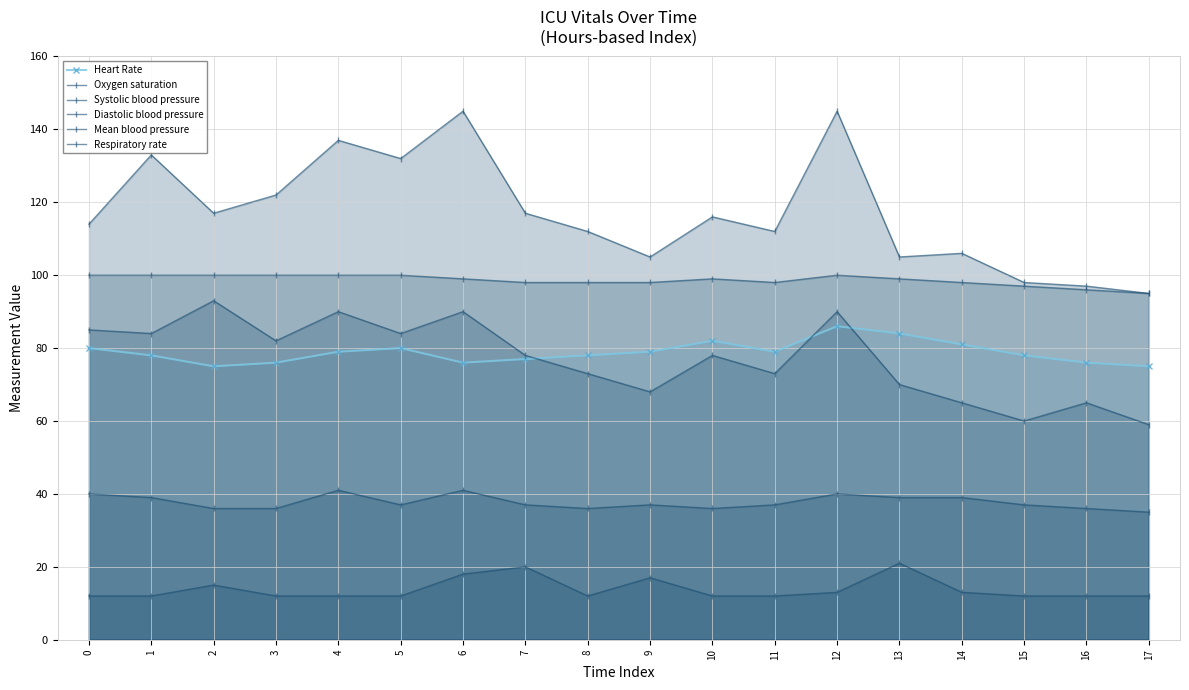

List the labels in order of Systolic blood pressure value, largest first.

6, 12, 4, 1, 5, 3, 2, 7, 10, 0, 8, 11, 14, 9, 13, 15, 16, 17